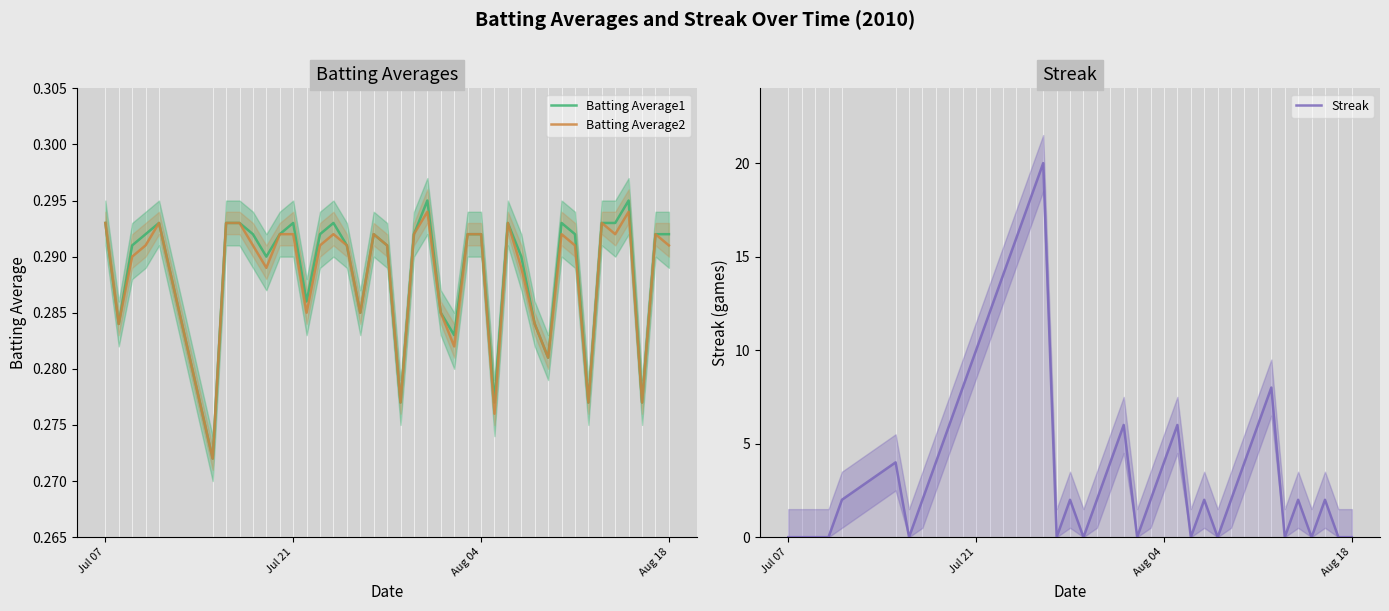

Reading right to left, transcribe all the data shown in this chart.

Batting Average1: 0.3	0.3	0.3	0.3	0.3	0.3	0.3	0.3	0.3	0.3	0.3	0.3	0.3	0.3	0.3	0.3	0.3	0.3	0.3	0.3	0.3	0.3	0.3	0.3	0.3	0.3	0.3	0.3	0.3	0.3	0.3	0.3	0.3	0.3	0.3	0.3	0.3	0.3	0.3	0.3
Batting Average2: 0.3	0.3	0.3	0.3	0.3	0.3	0.3	0.3	0.3	0.3	0.3	0.3	0.3	0.3	0.3	0.3	0.3	0.3	0.3	0.3	0.3	0.3	0.3	0.3	0.3	0.3	0.3	0.3	0.3	0.3	0.3	0.3	0.3	0.3	0.3	0.3	0.3	0.3	0.3	0.3
Streak: 0.0	0.0	2.0	0.0	2.0	0.0	8.0	6.0	4.0	2.0	0.0	2.0	0.0	6.0	4.0	2.0	0.0	6.0	4.0	2.0	0.0	2.0	0.0	20.0	18.0	16.0	14.0	12.0	10.0	8.0	6.0	4.0	2.0	0.0	4.0	2.0	0.0	0.0	0.0	0.0